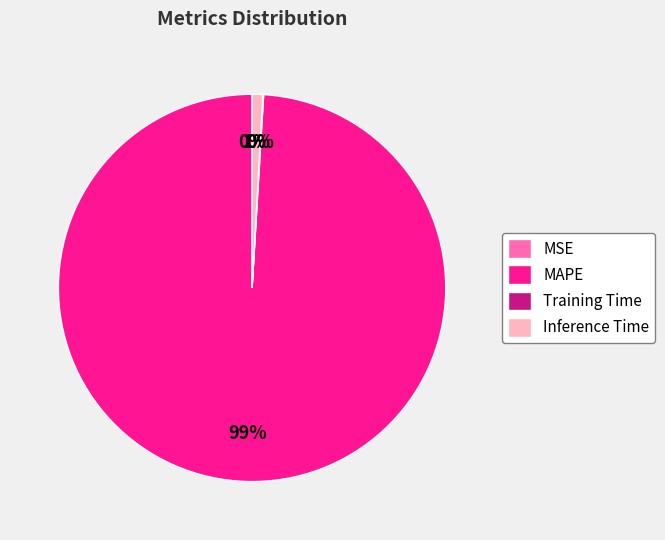

To the nearest percent, what is the combined percentage of MAPE and Inference Time?

100%